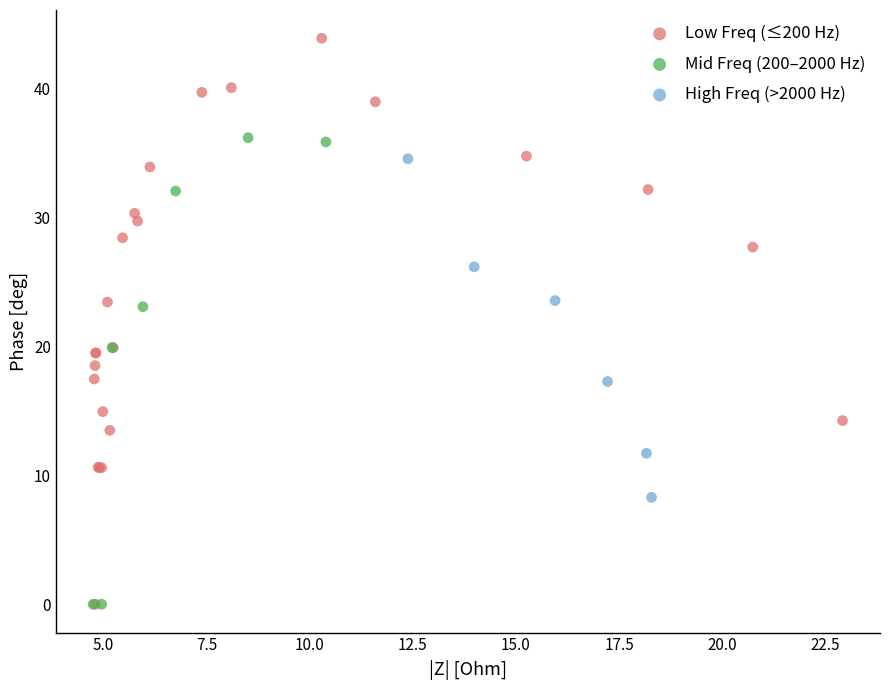

Which series reaches the maximum Y coordinate?

Low Freq (≤200 Hz)